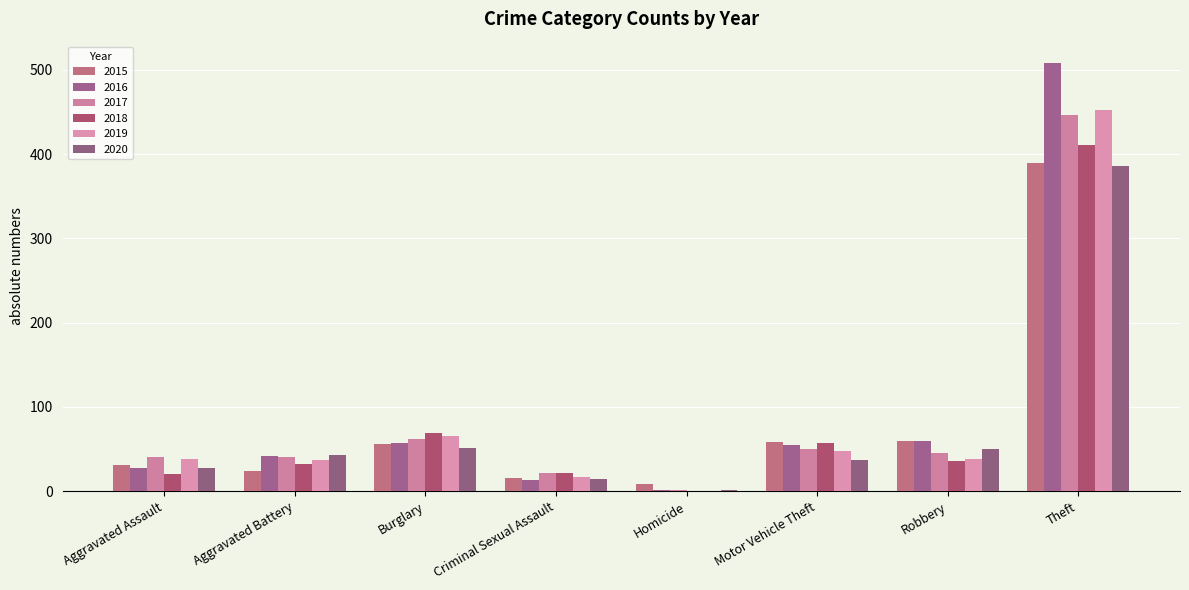

What is the sum of all 2015 values?

642